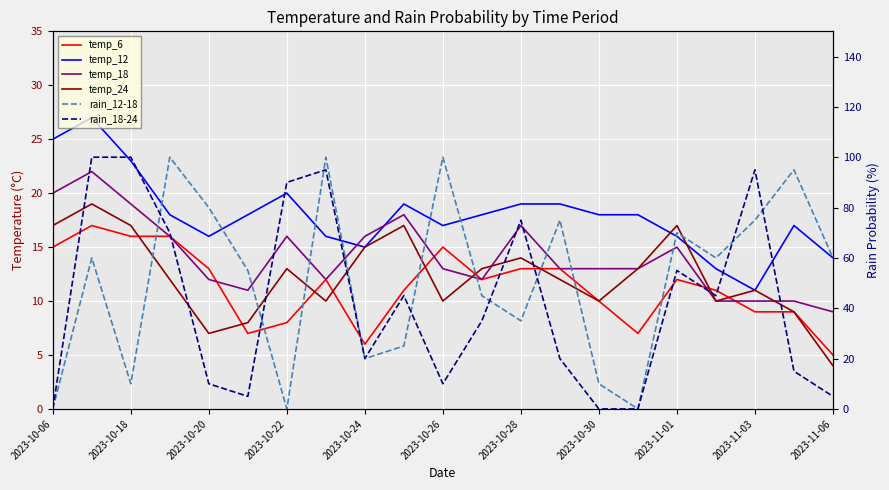

Which series has the widest spread of values?

rain_12-18